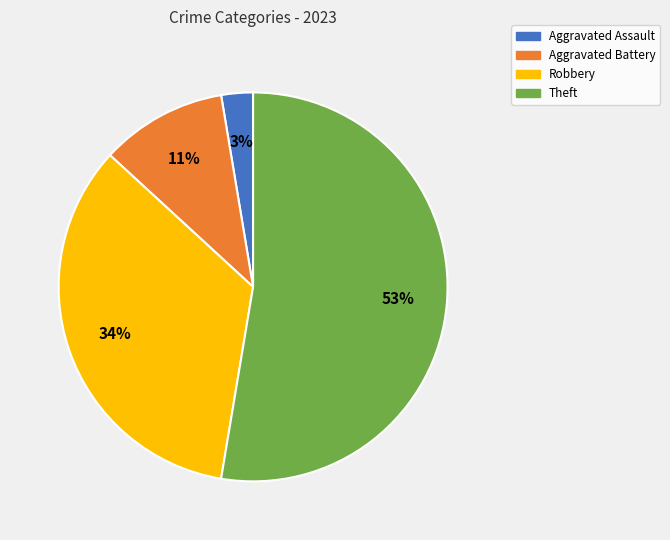

Does Theft represent more than half of the total?

Yes